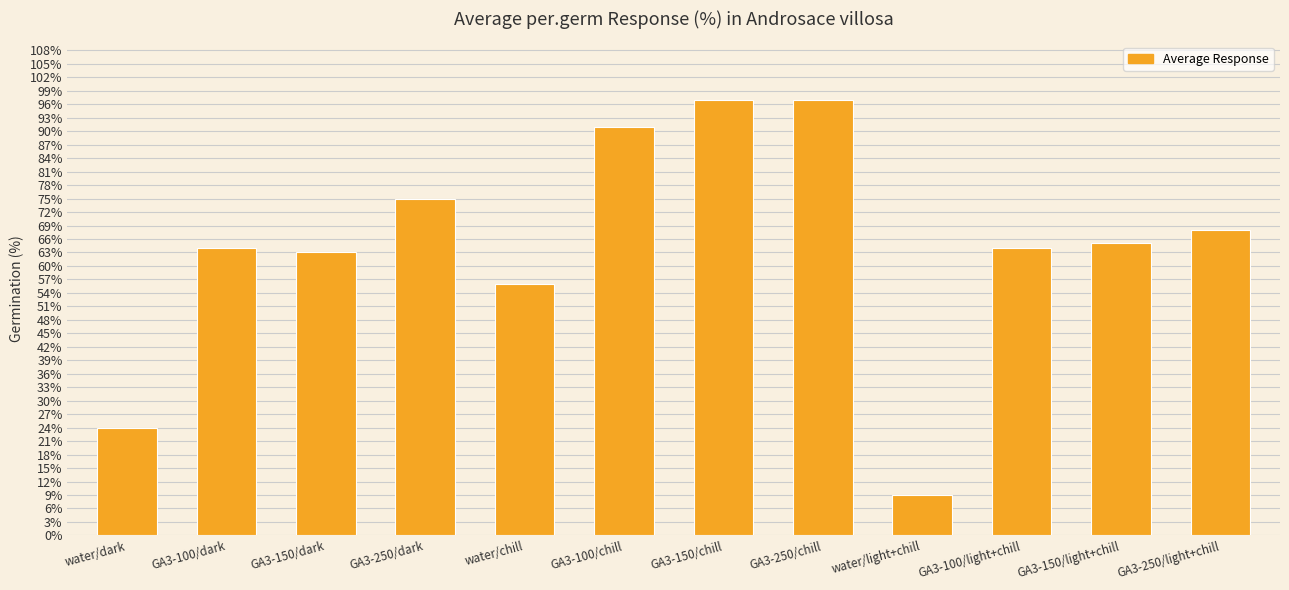

What is the ratio of the value at GA3-250/dark to the value at GA3-150/chill?

0.8